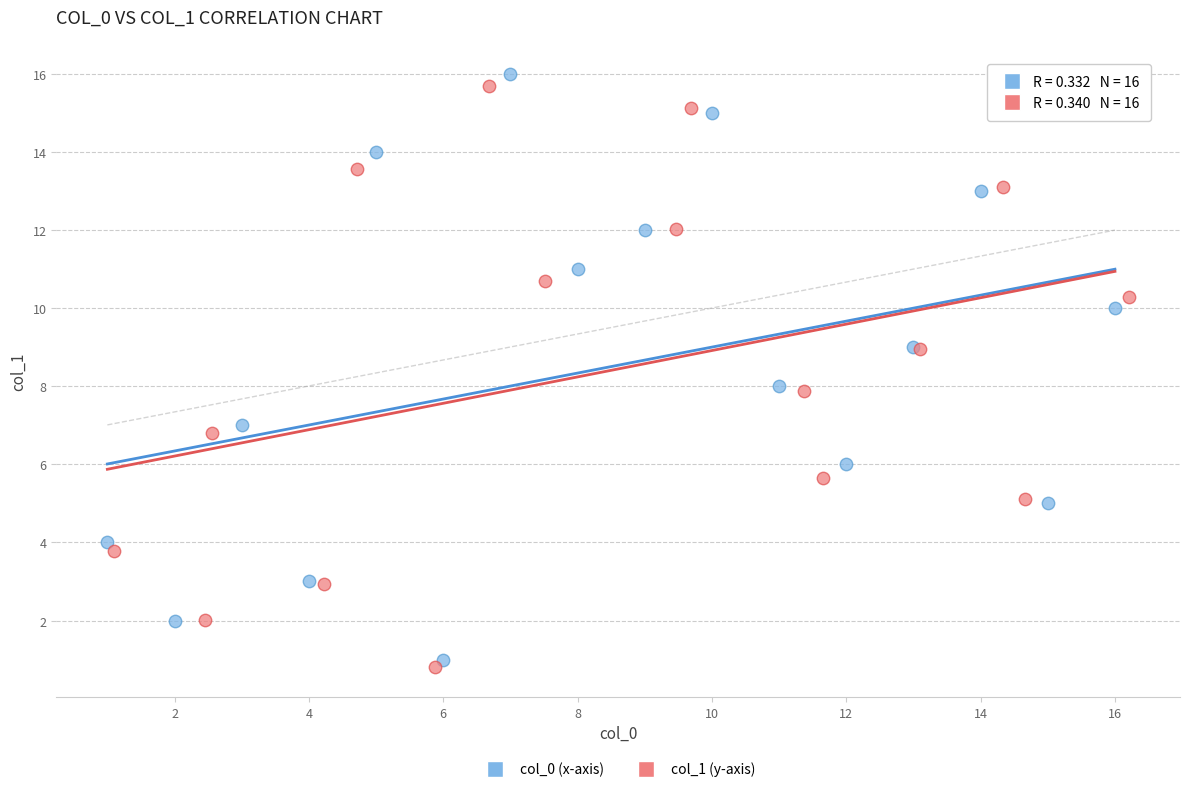

Which series contains the lowest Y value?

col_1 (y-axis)